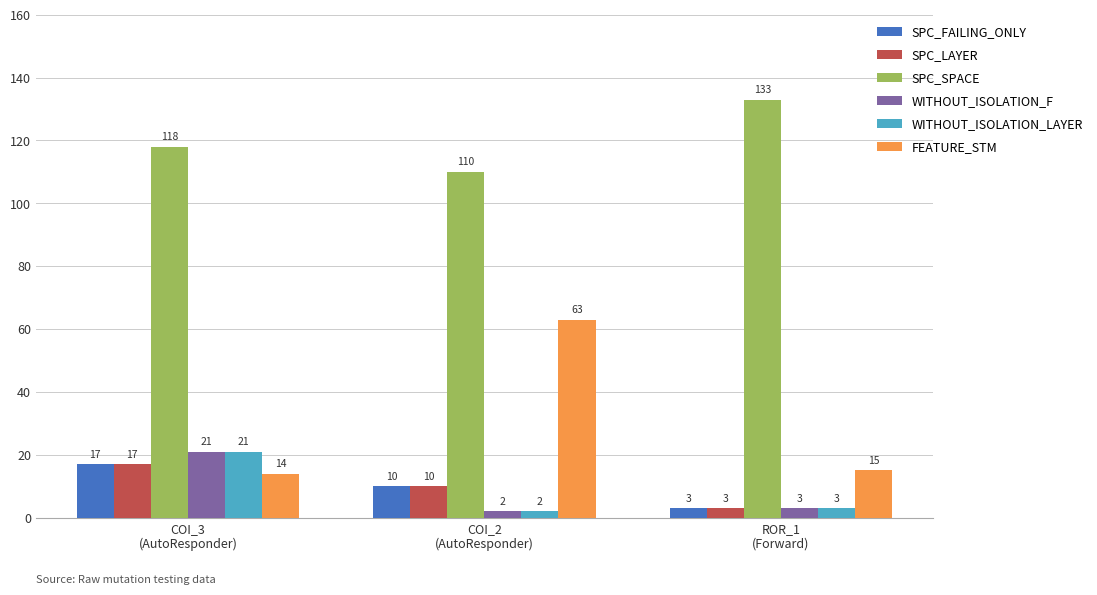

How many bars are there in each group?

6